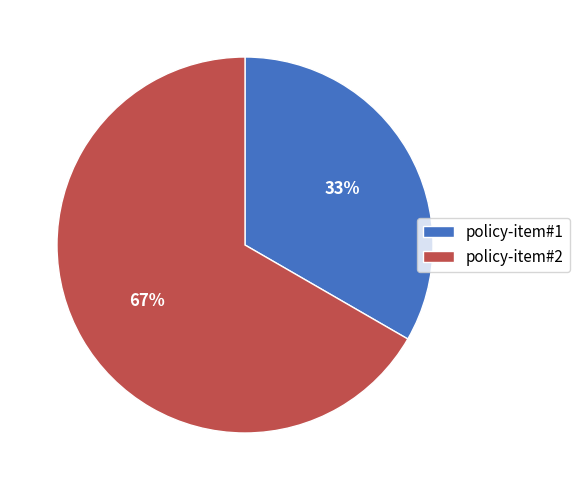

Count the number of slices in the pie.

2